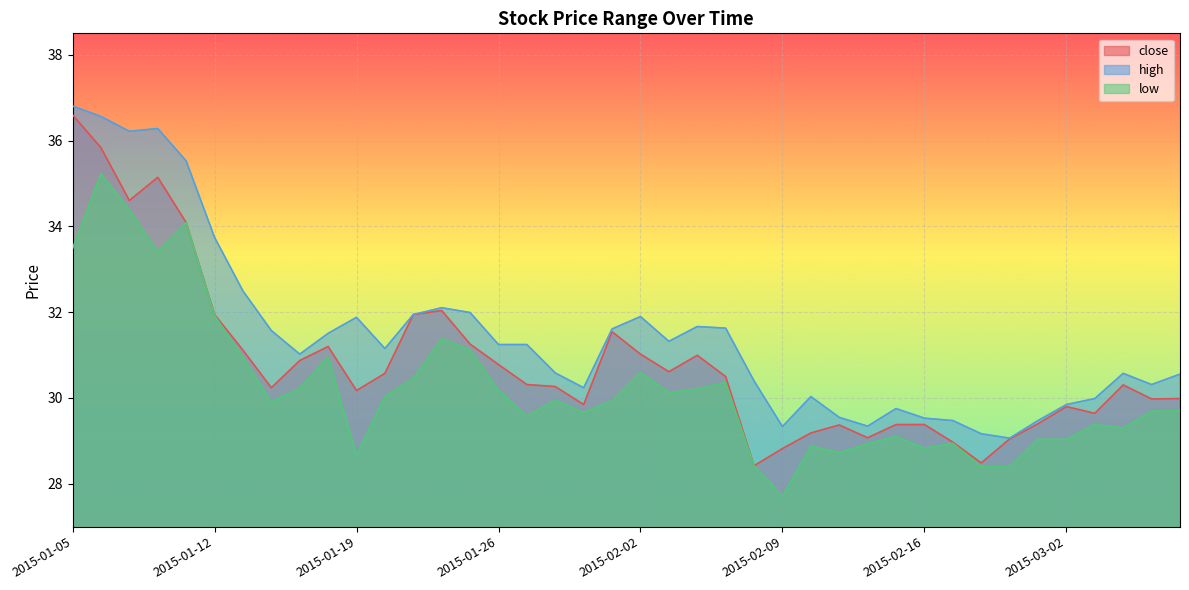

How many interior local valleys does the low series have?

10